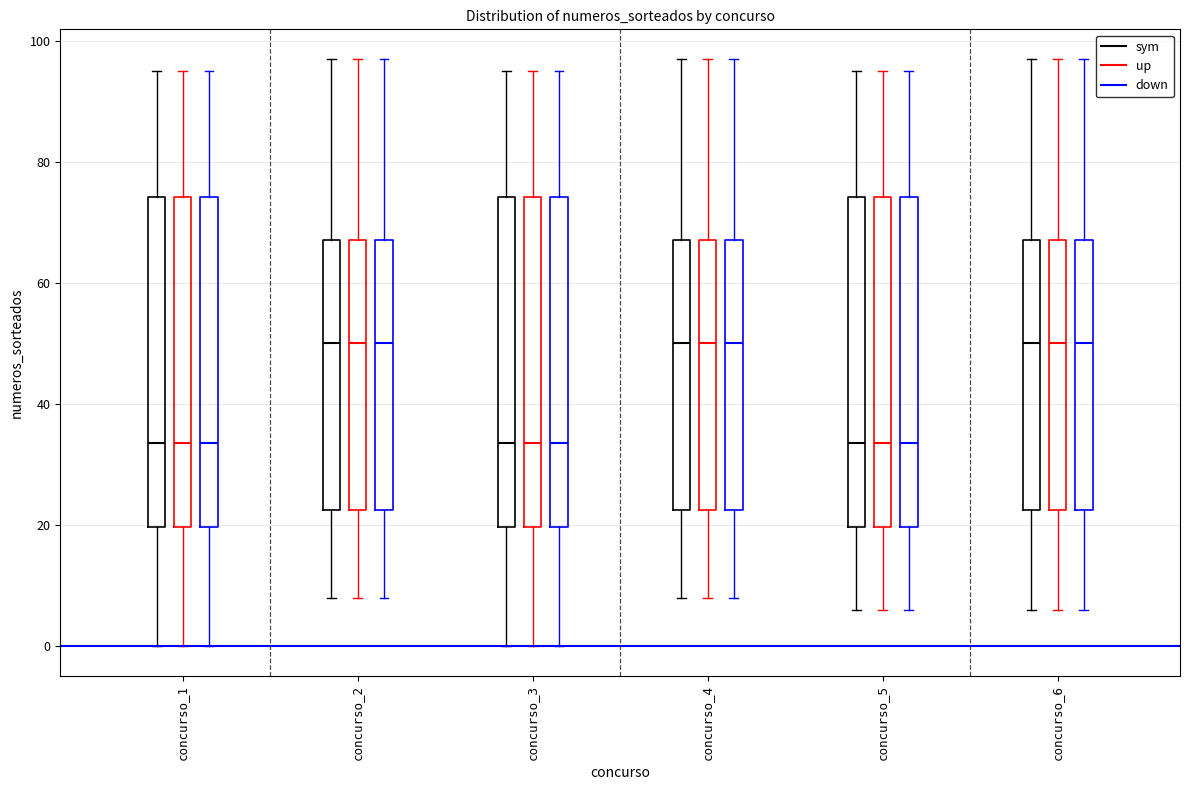

Where does the median line of the box for concurso_4 (down) sit on the y-axis? The values are not printed on the chart, so give them approximately, as read against the axis.

50